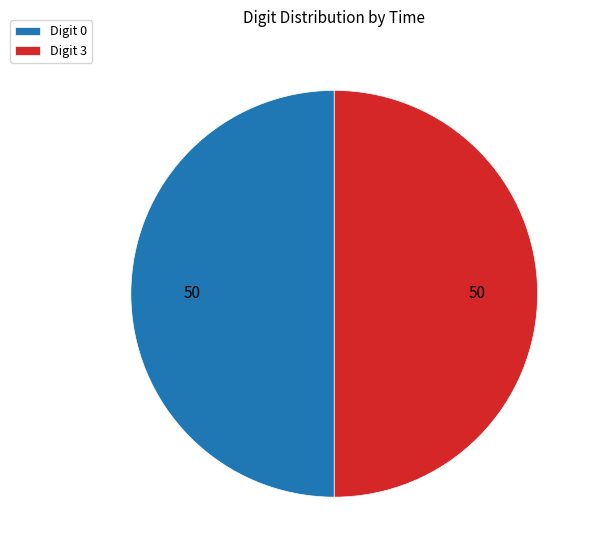

Approximately how many times larger is the value at Digit 3 compared to Digit 0?

1.0